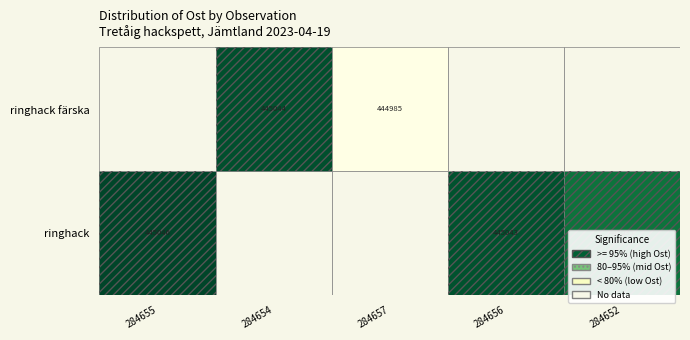

The ringhack färska series shows 710678 at 284657. True or false?

False